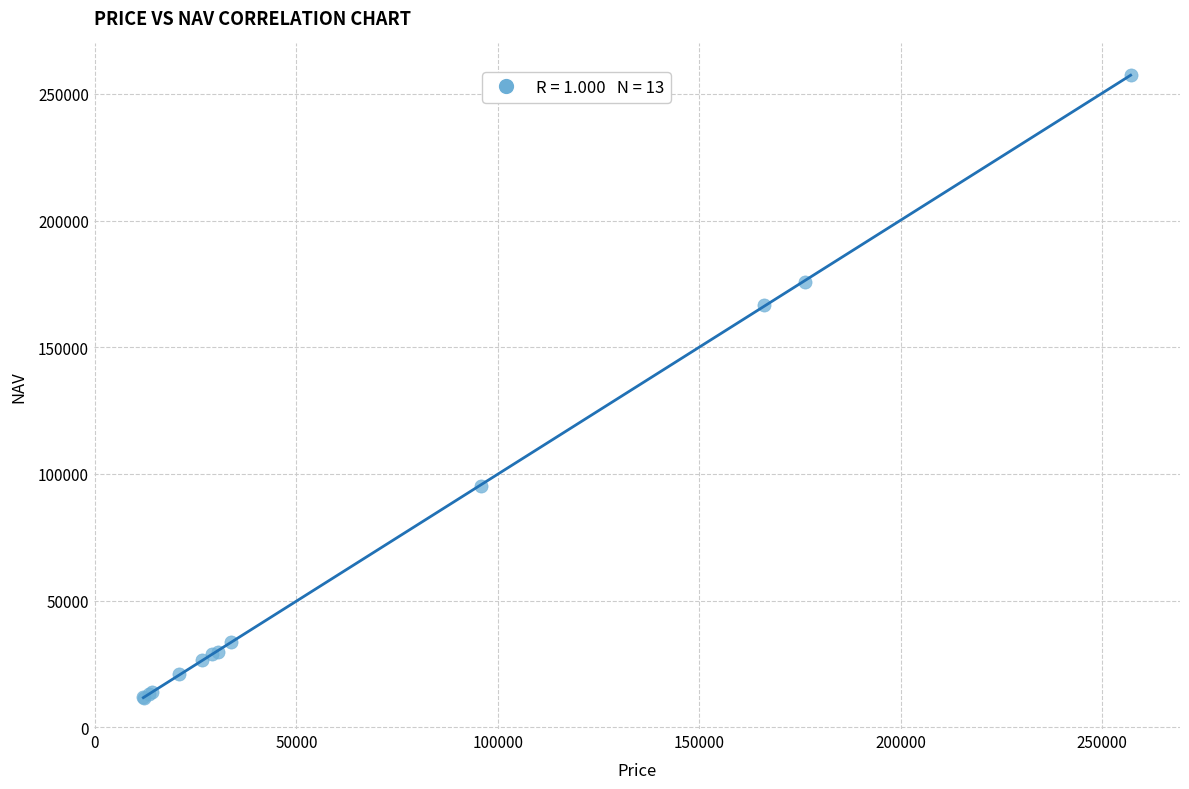

What Y value in the scatter plot is closest to 134628?

166709